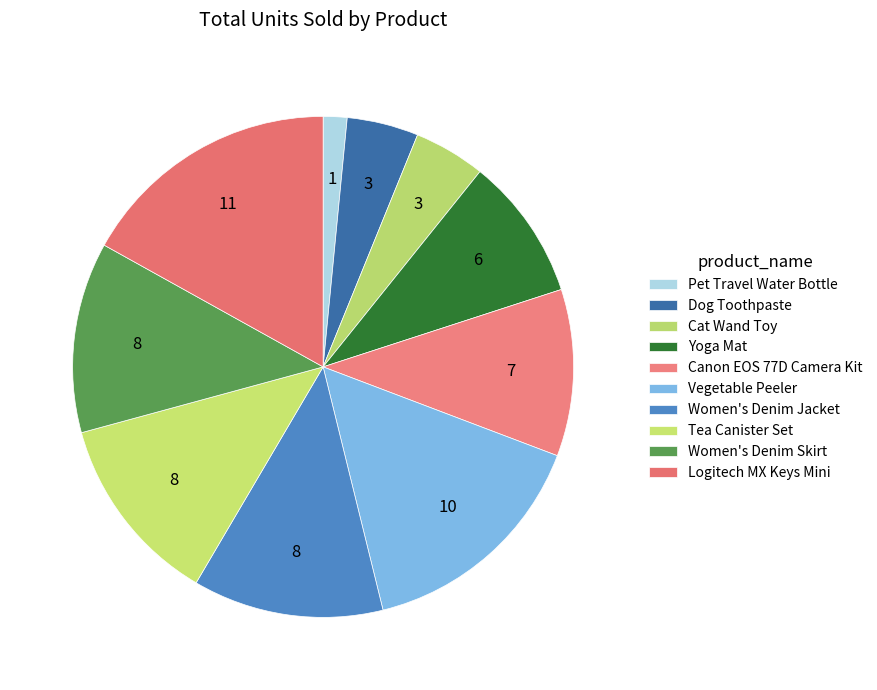

Rank the categories by value from highest to lowest.

Logitech MX Keys Mini, Vegetable Peeler, Women's Denim Jacket, Tea Canister Set, Women's Denim Skirt, Canon EOS 77D Camera Kit, Yoga Mat, Dog Toothpaste, Cat Wand Toy, Pet Travel Water Bottle